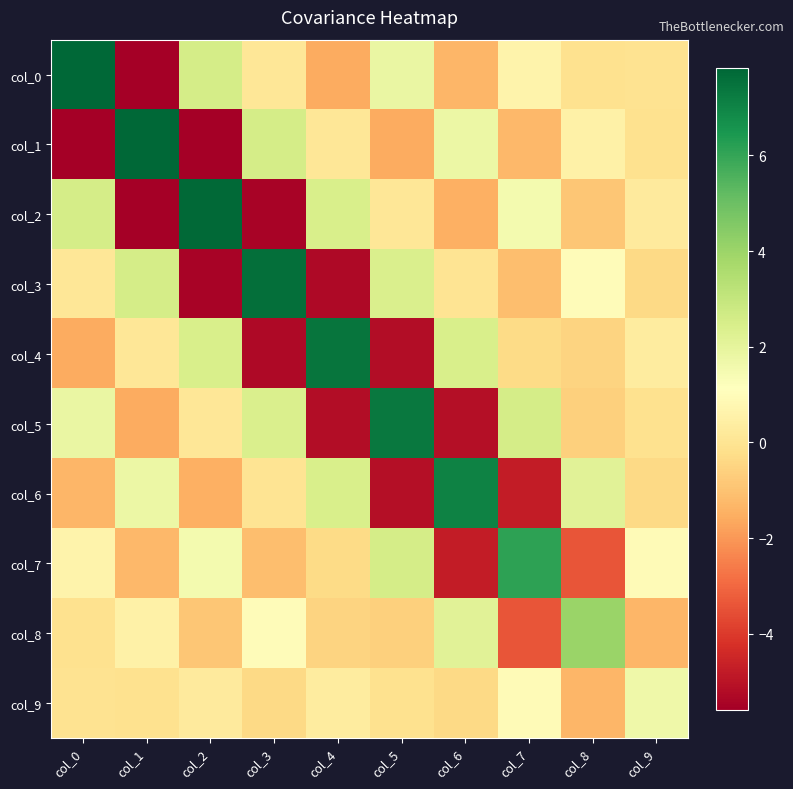

What is the total value across all series at col_4?

-0.1